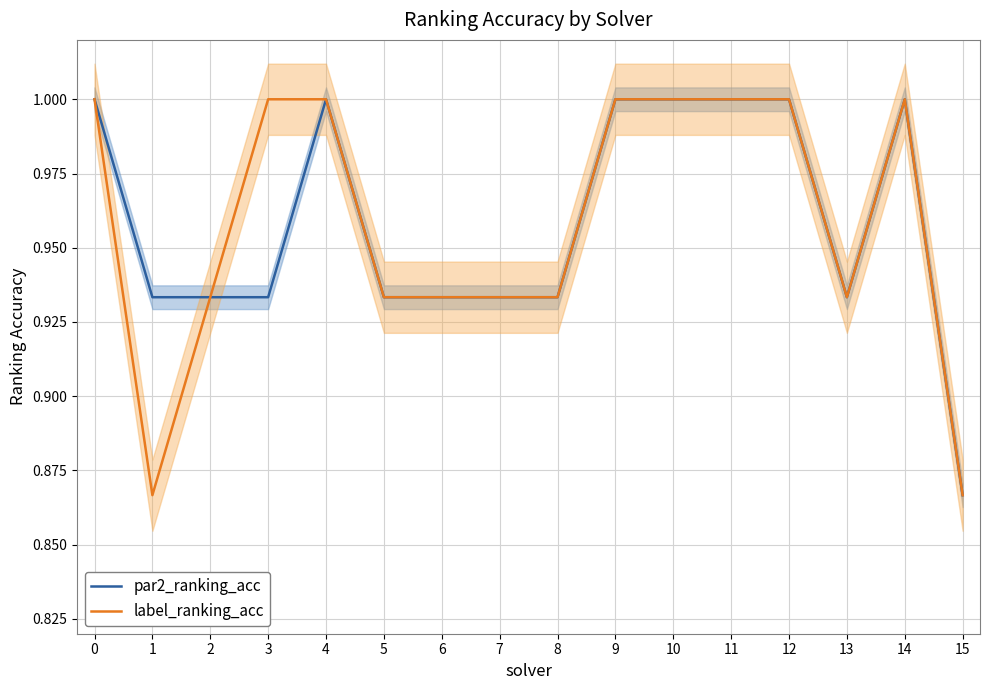

Count the par2_ranking_acc values in the range 0 to 1.

16